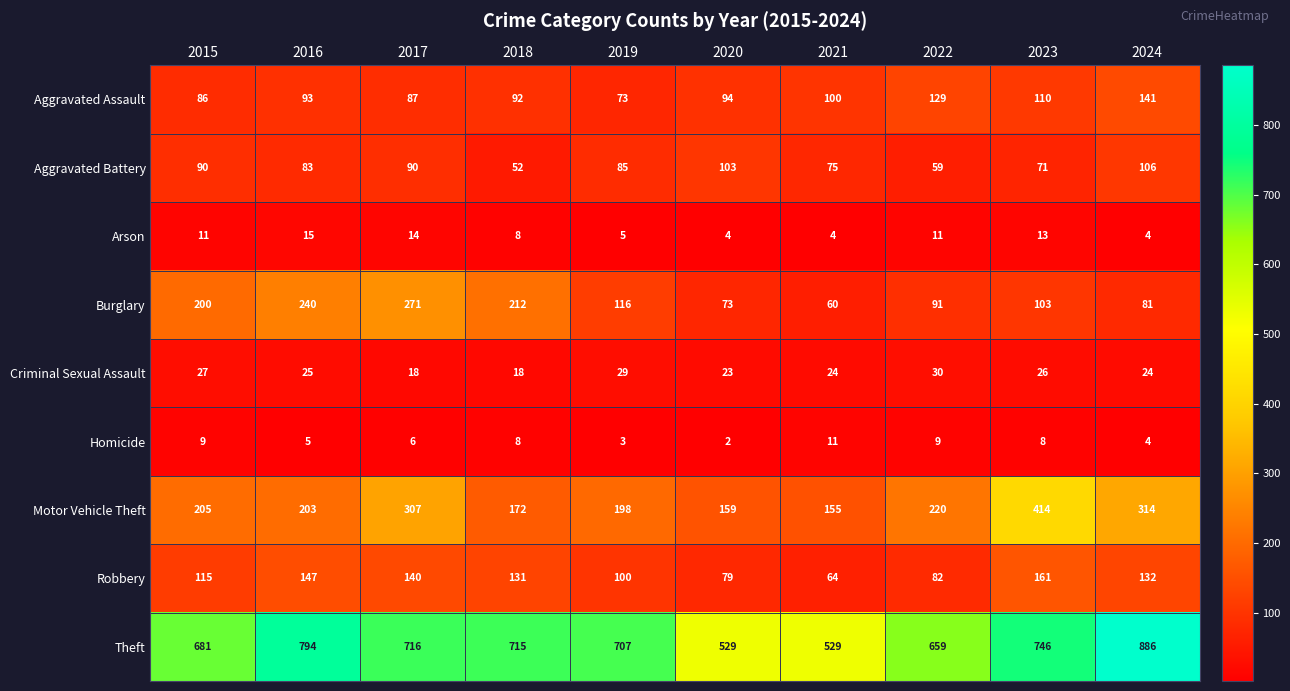

What is the sum of all Theft values?

6962